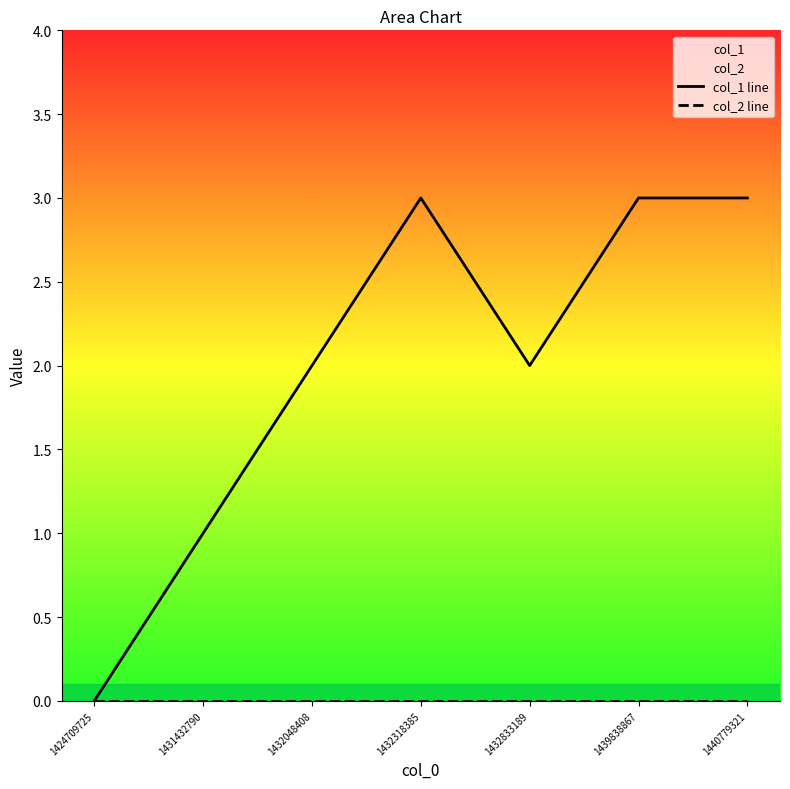

At which label does col_1 line first exceed 2?

1432318385